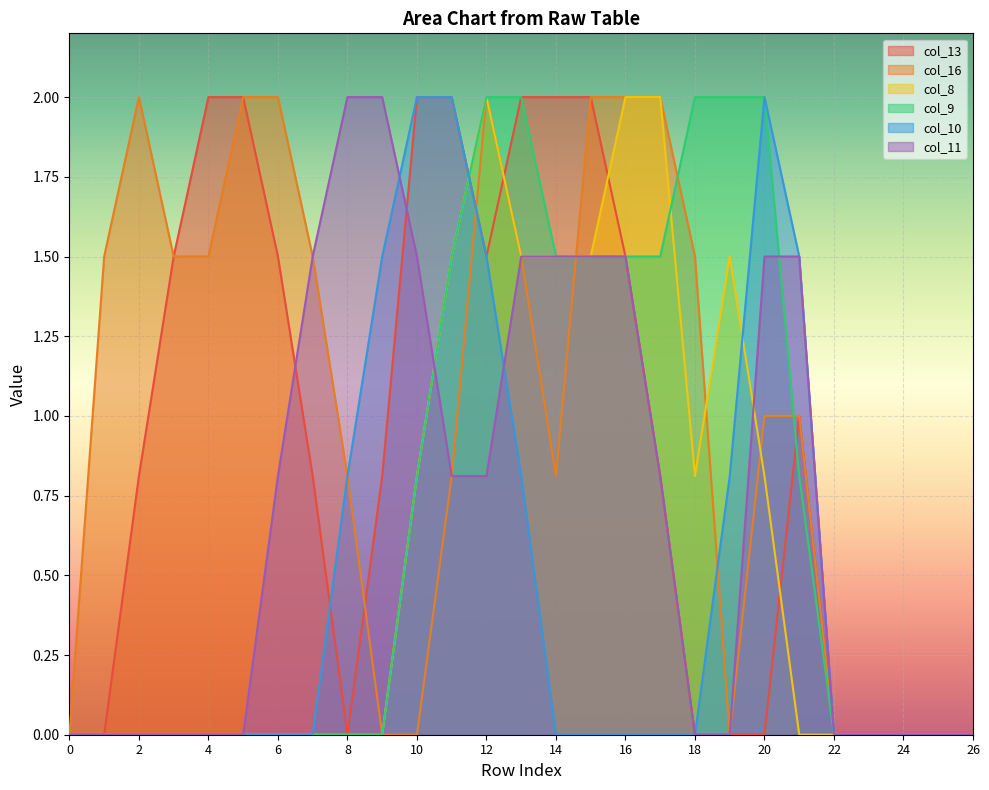

At which category does col_13 reach its first local valley?

8